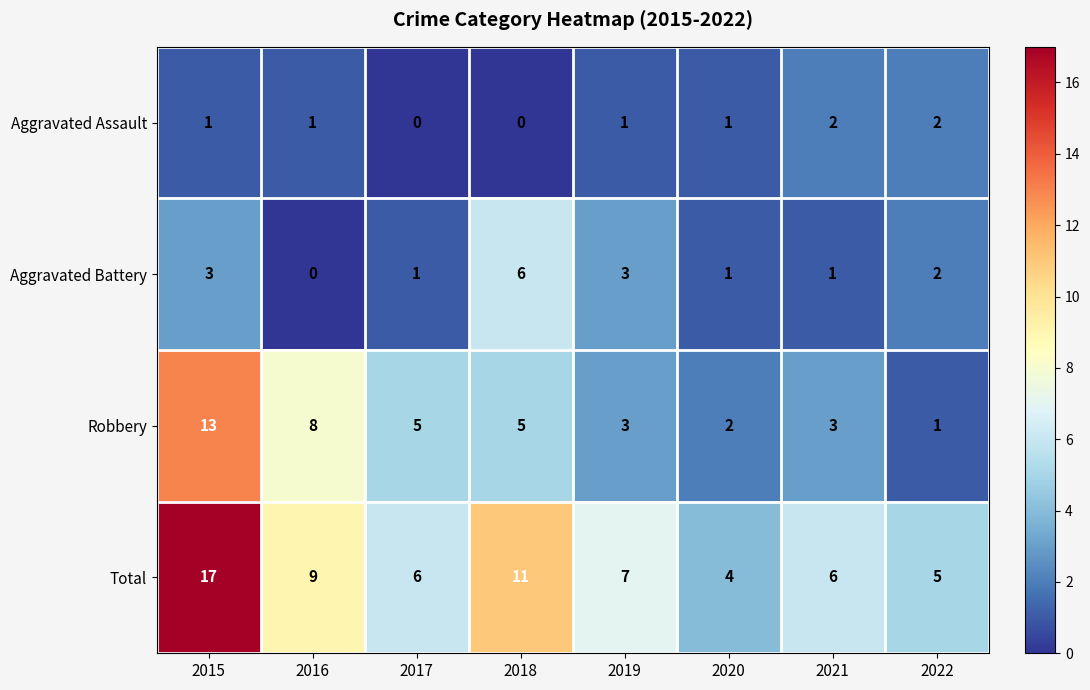

How many positive values does the Aggravated Battery series have?

7